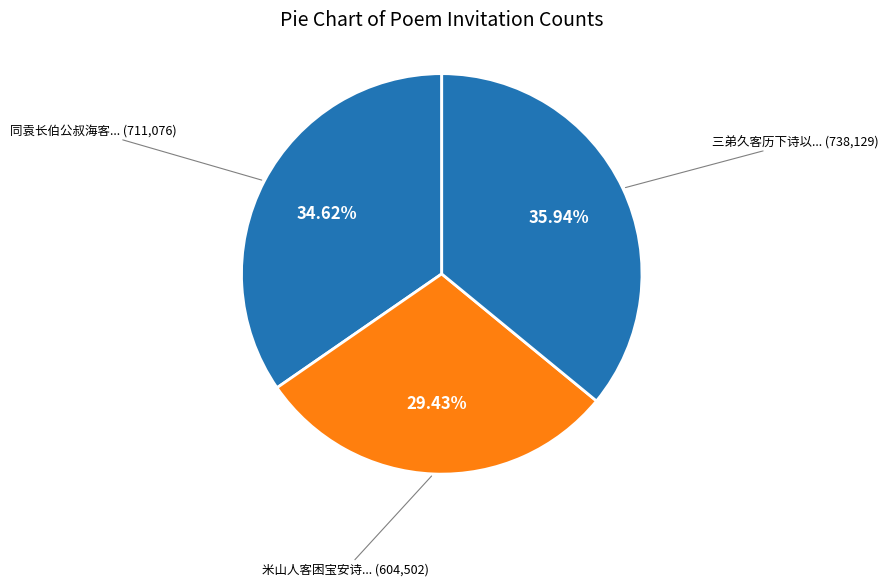

Which slice is the smallest?

米山人客困宝安诗以招之